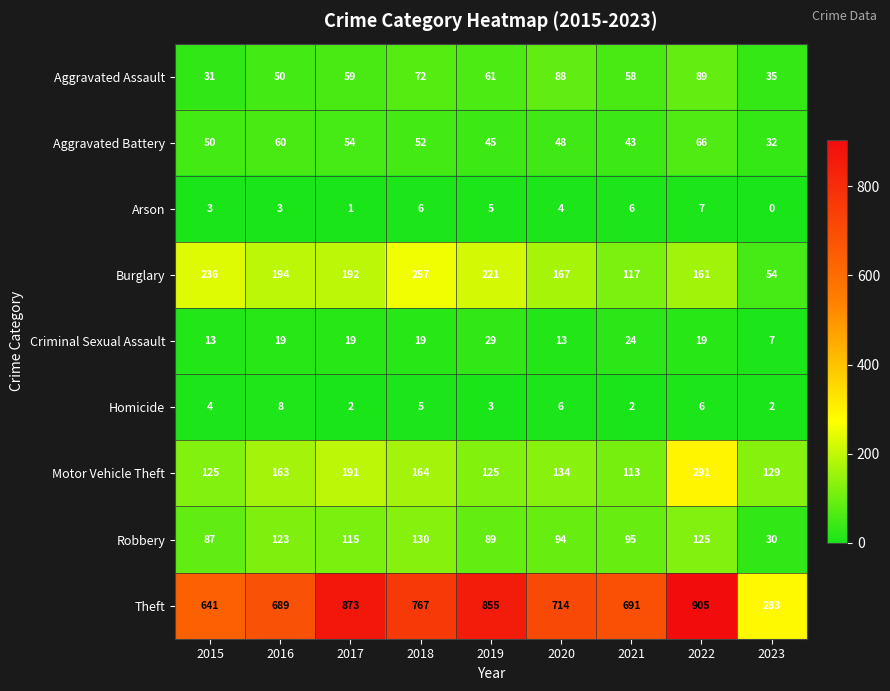

At how many categories does at least one series exceed 406?

8